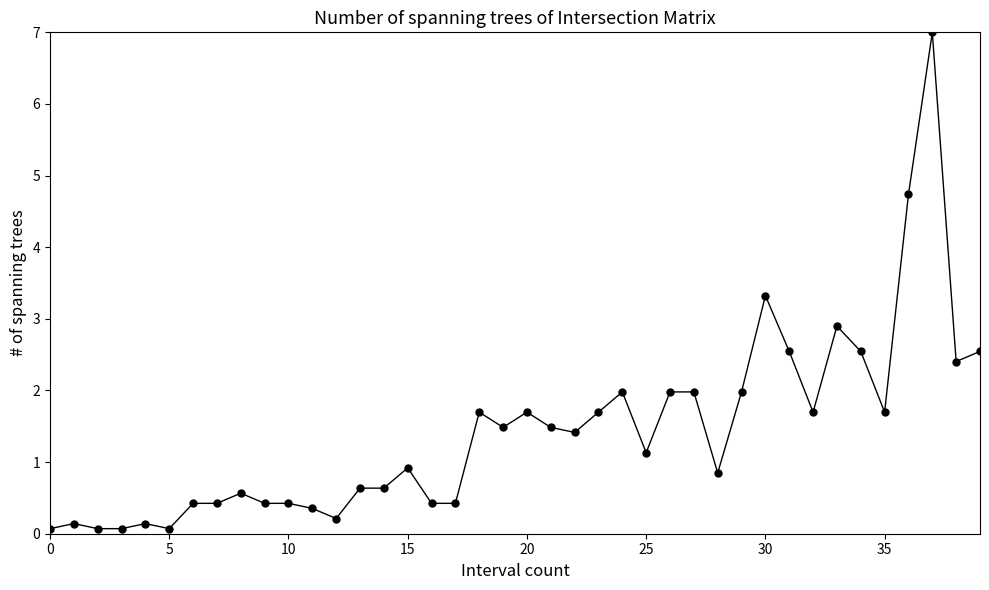

What is the average value?

1.4